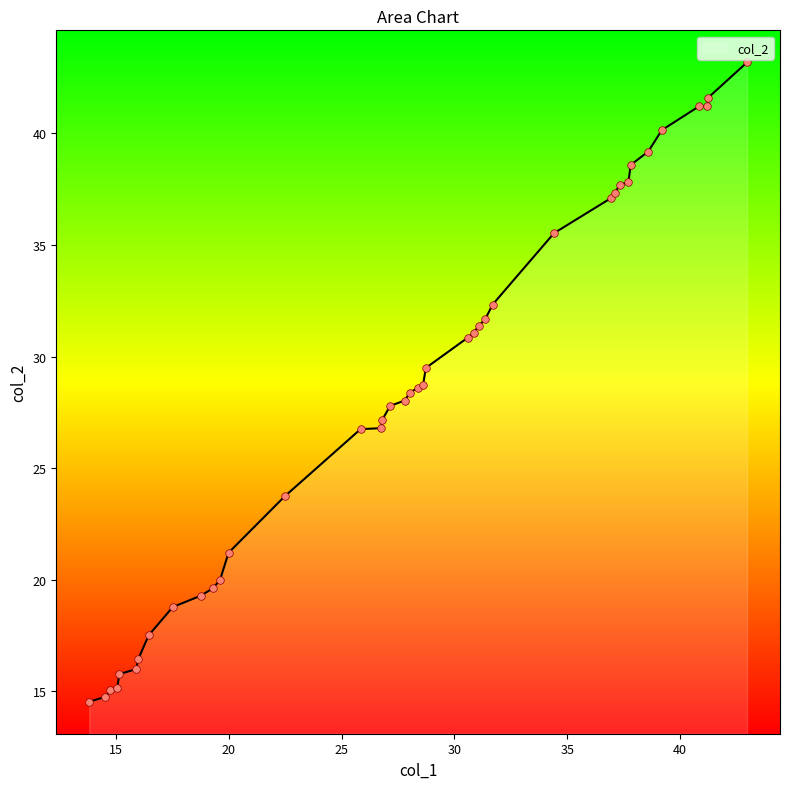

What is the difference between the maximum and minimum values?

28.7